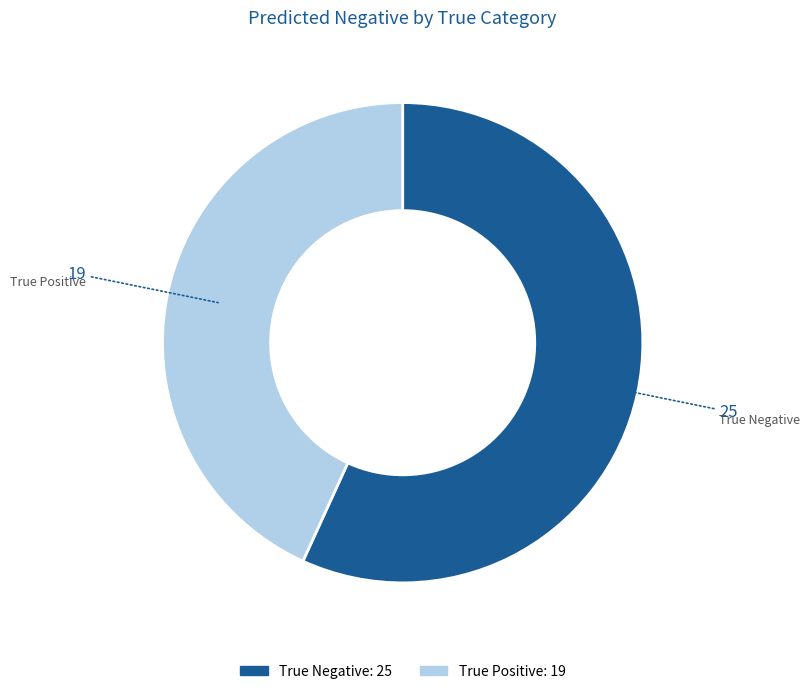

Is True Positive the majority of the pie?

No